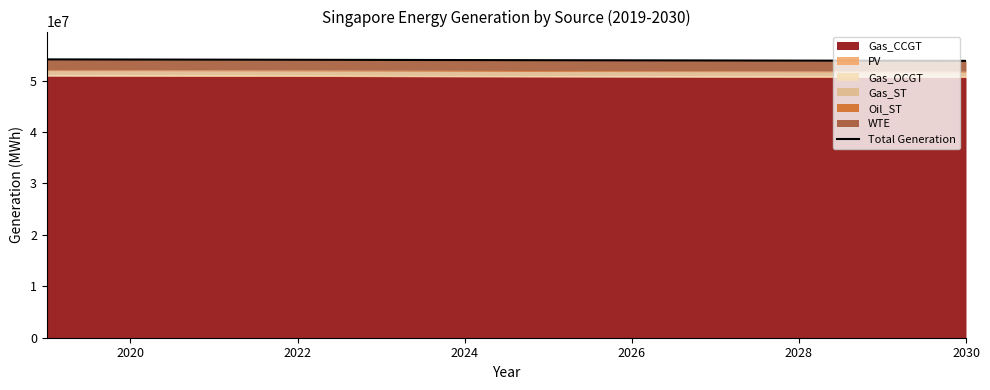

How many data points are less than 54133312?

1